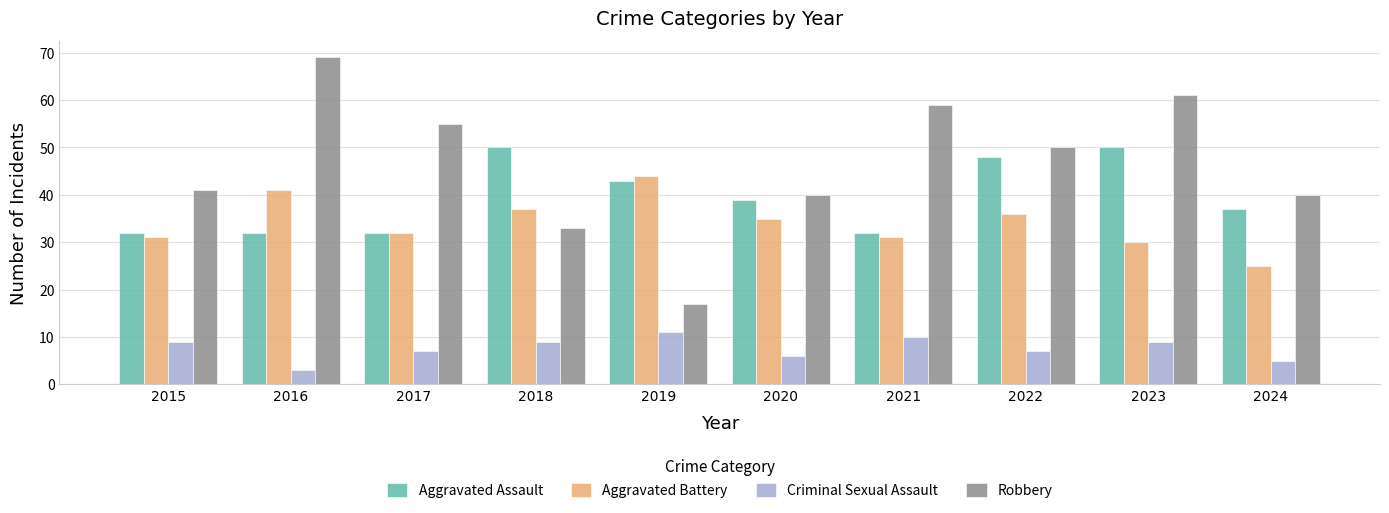

Which label corresponds to the smallest value in the chart?

2016